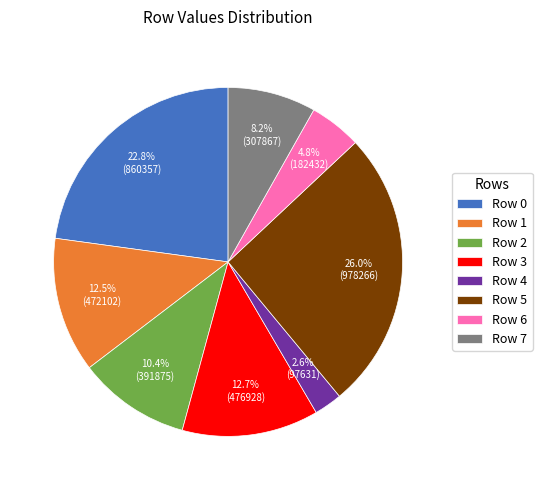

To the nearest percent, what percentage of the pie is Row 6?

5%